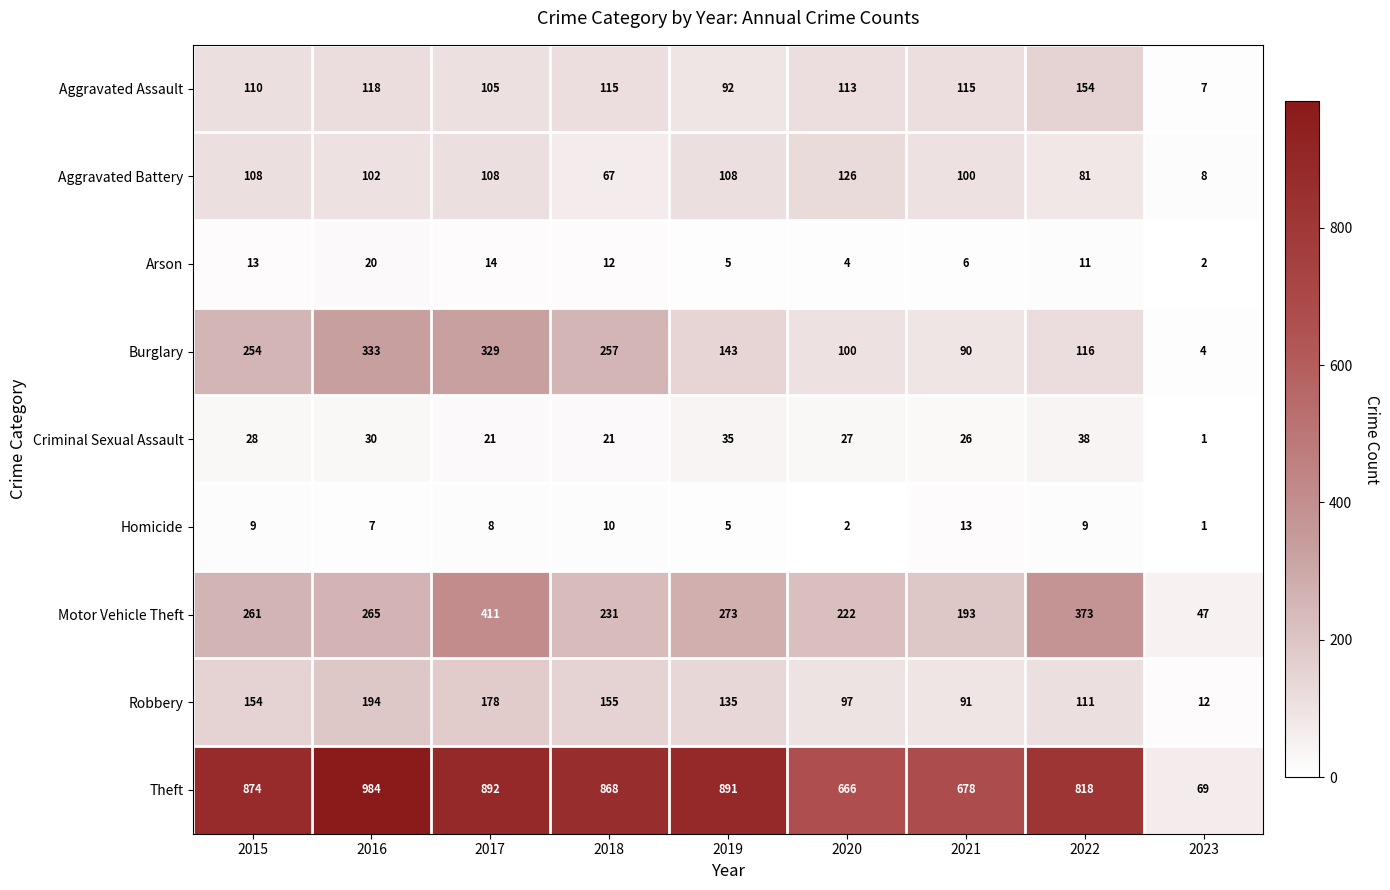

Rank the categories by Theft value from lowest to highest.

2023, 2020, 2021, 2022, 2018, 2015, 2019, 2017, 2016